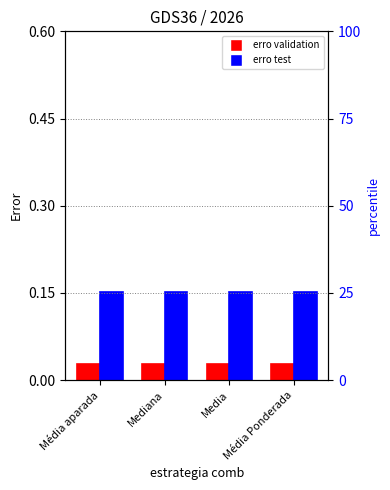

What is the value of the erro test bar at the 4th from the left?

0.2